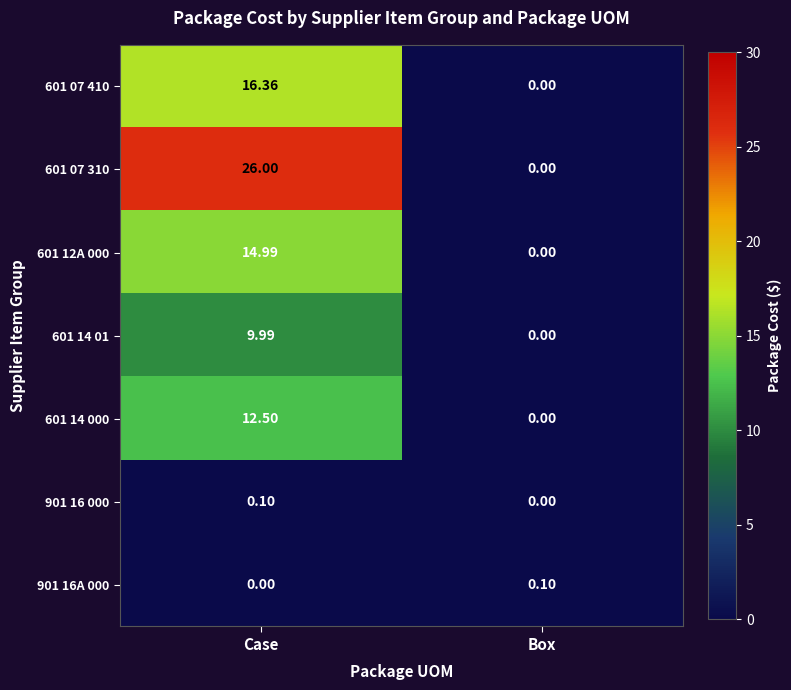

Between Case and Box, which series saw the biggest shift?

601 07 310